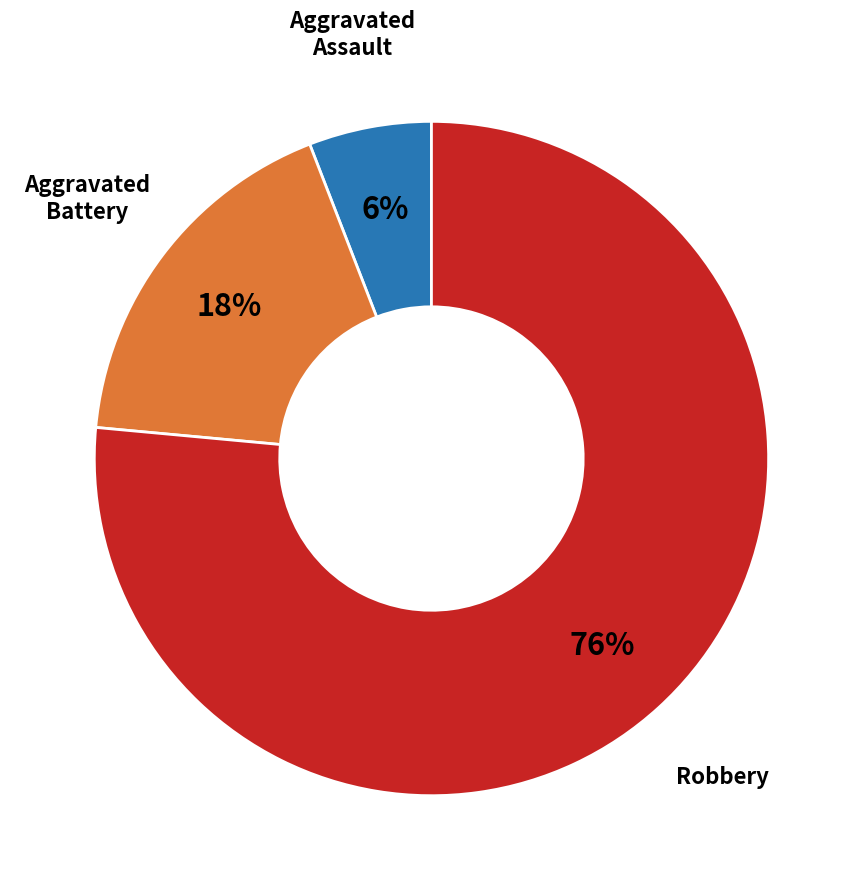

To the nearest percent, what is the average slice percentage?

33%